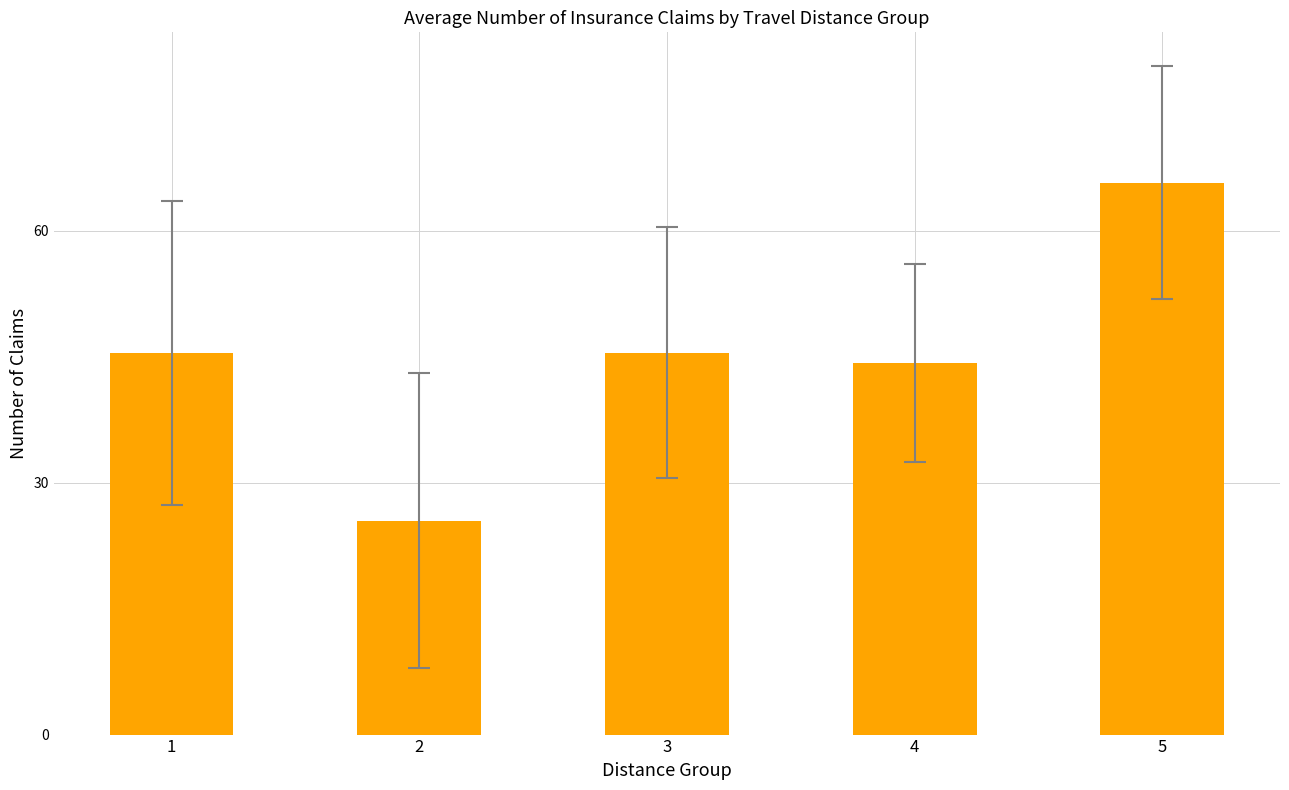

What is the difference between the values at 5 and 4?

21.5